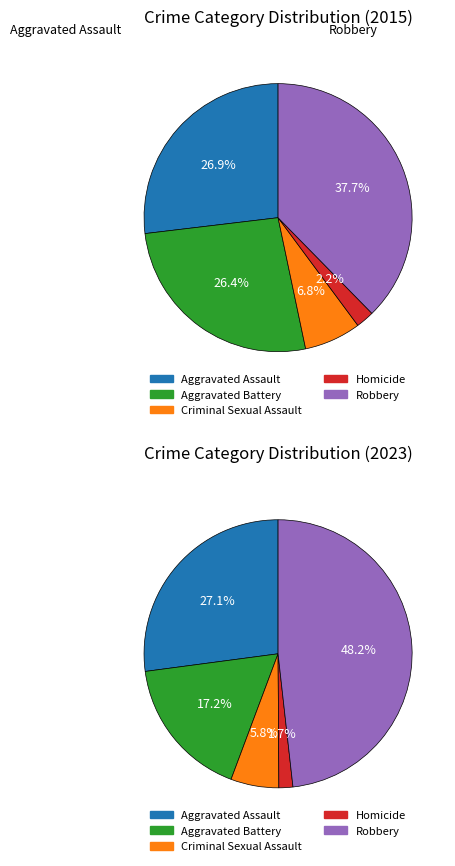

What percentage is the Criminal Sexual Assault slice, to the nearest percent?

7%